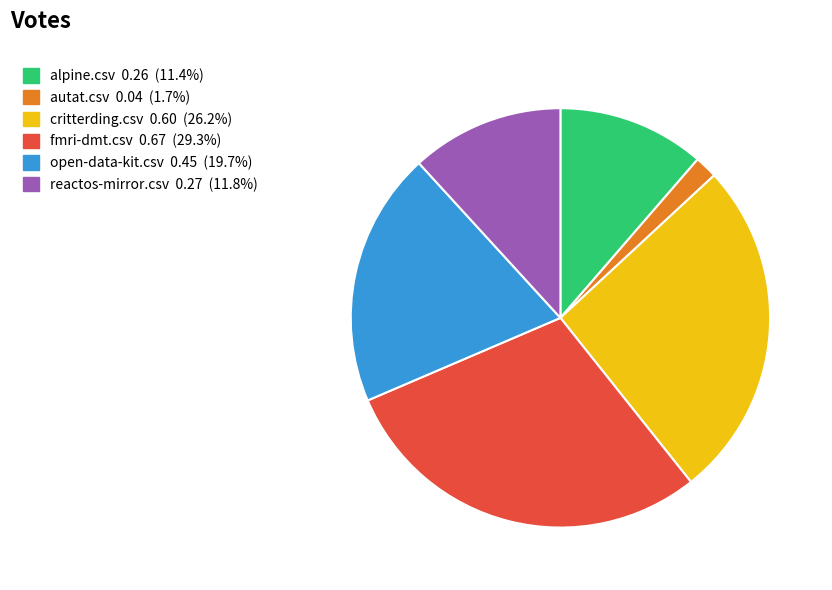

Which has a higher value, fmri-dmt.csv or autat.csv?

fmri-dmt.csv